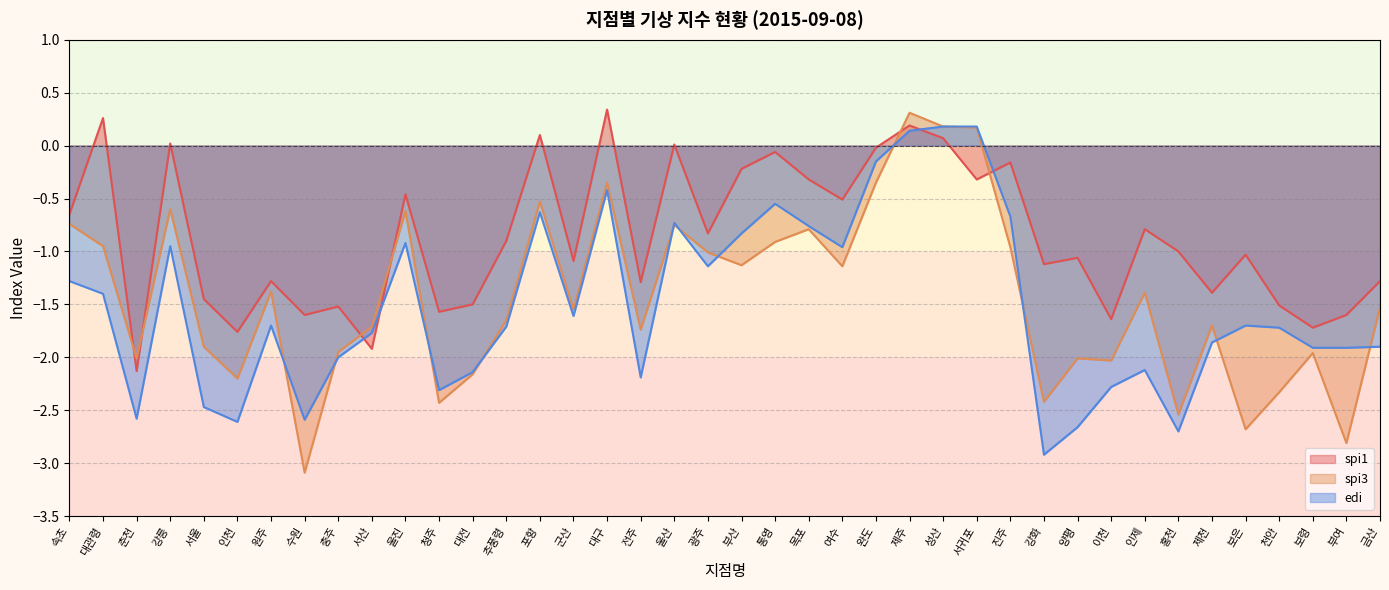

Count the number of data series in this chart.

3